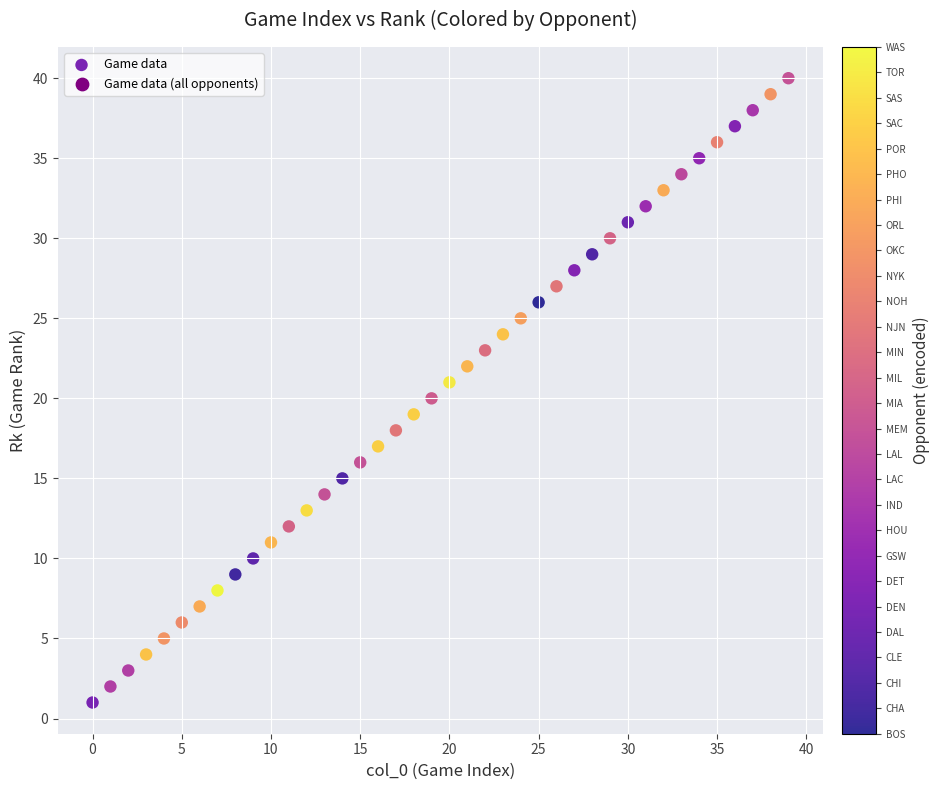

What is the range of Y values (max minus min)?

39